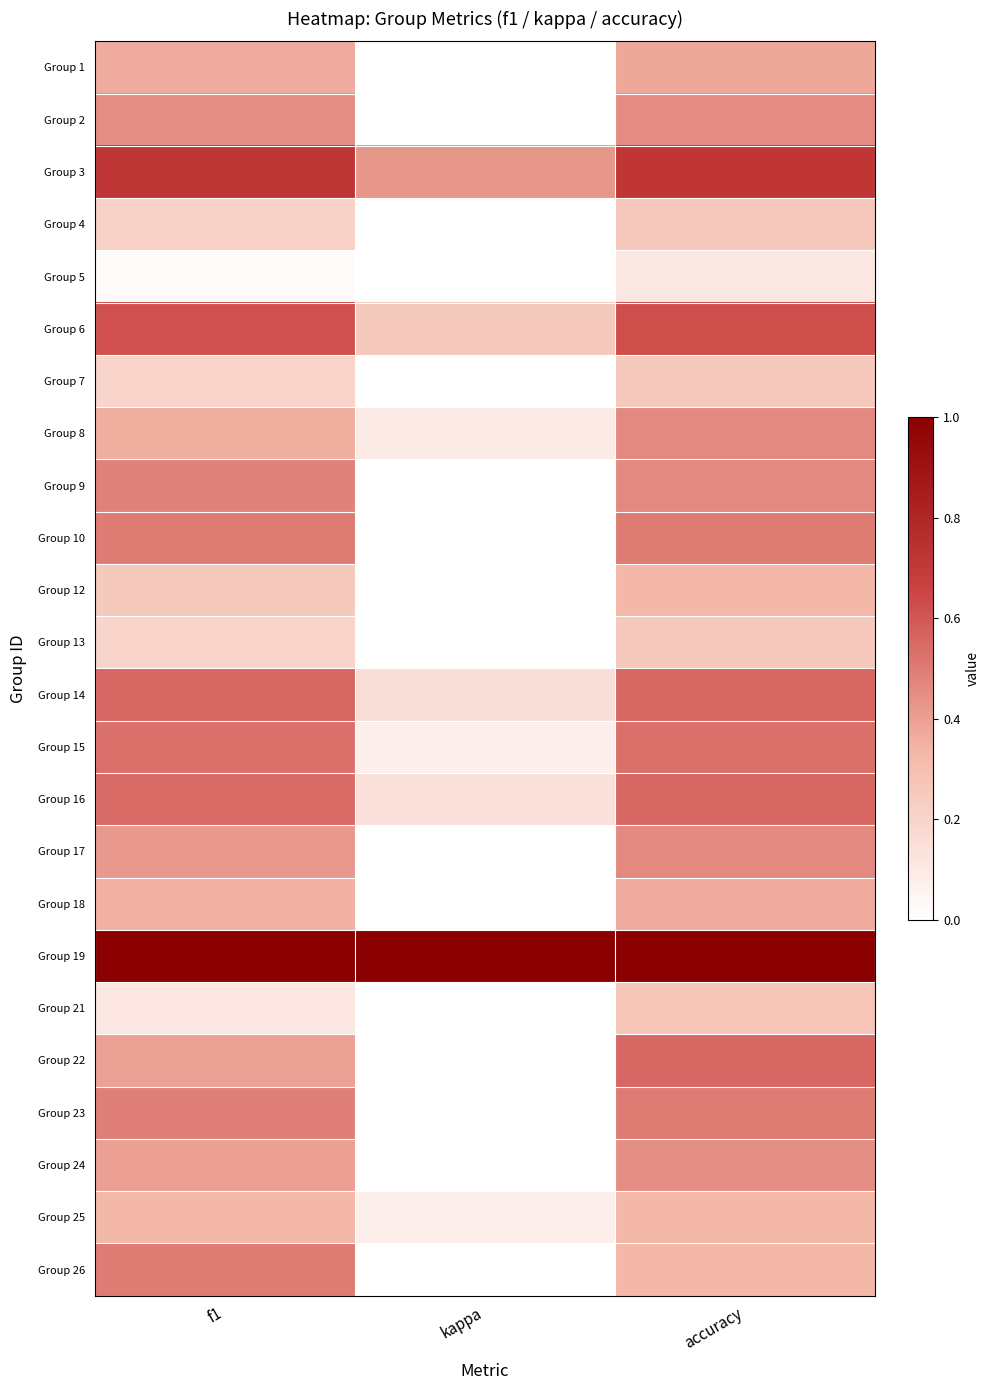

Reading left to right, what are all the values shown in this chart?

Group 1: f1=0.4	kappa=0.0	accuracy=0.4
Group 2: f1=0.4	kappa=0.0	accuracy=0.5
Group 3: f1=0.7	kappa=0.4	accuracy=0.7
Group 4: f1=0.2	kappa=0.0	accuracy=0.3
Group 5: f1=0.0	kappa=0.0	accuracy=0.1
Group 6: f1=0.6	kappa=0.2	accuracy=0.6
Group 7: f1=0.2	kappa=0.0	accuracy=0.2
Group 8: f1=0.4	kappa=0.1	accuracy=0.5
Group 9: f1=0.5	kappa=0.0	accuracy=0.5
Group 10: f1=0.5	kappa=0.0	accuracy=0.5
Group 12: f1=0.2	kappa=0.0	accuracy=0.3
Group 13: f1=0.2	kappa=0.0	accuracy=0.2
Group 14: f1=0.6	kappa=0.2	accuracy=0.6
Group 15: f1=0.5	kappa=0.1	accuracy=0.5
Group 16: f1=0.5	kappa=0.1	accuracy=0.6
Group 17: f1=0.4	kappa=0.0	accuracy=0.5
Group 18: f1=0.4	kappa=0.0	accuracy=0.4
Group 19: f1=1.0	kappa=1.0	accuracy=1.0
Group 21: f1=0.1	kappa=0.0	accuracy=0.3
Group 22: f1=0.4	kappa=0.0	accuracy=0.6
Group 23: f1=0.5	kappa=0.0	accuracy=0.5
Group 24: f1=0.4	kappa=0.0	accuracy=0.4
Group 25: f1=0.3	kappa=0.1	accuracy=0.3
Group 26: f1=0.5	kappa=0.0	accuracy=0.3